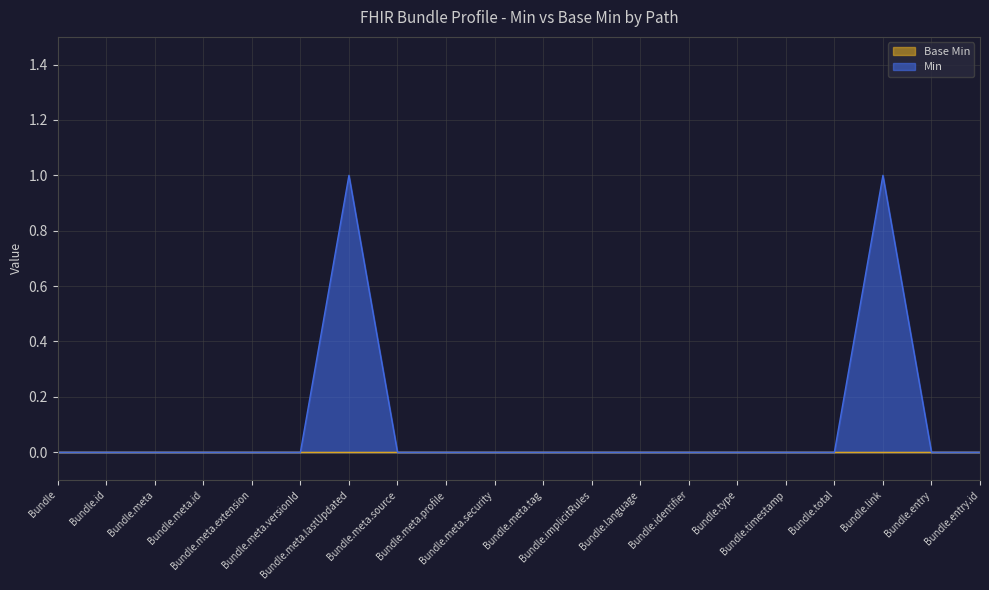

What is the sum of all values?

2